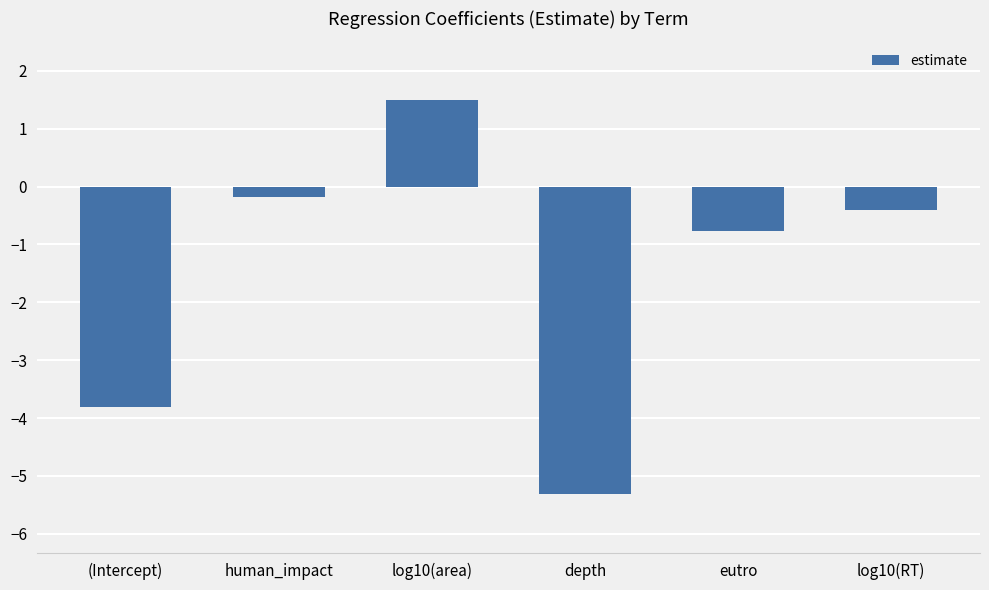

Which label corresponds to the largest value in the chart?

log10(area)